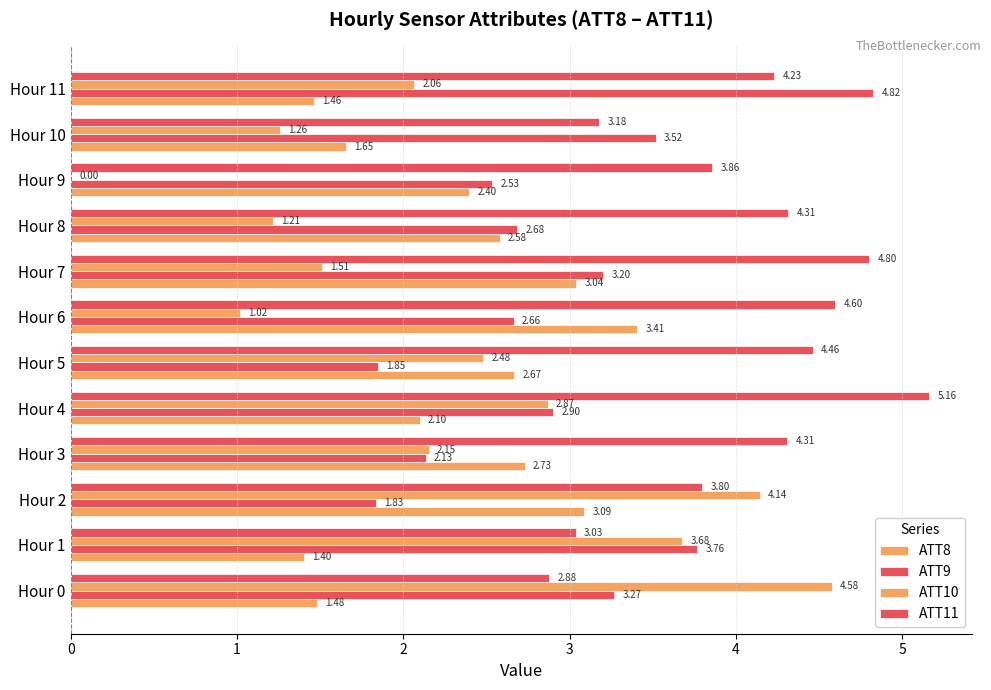

Reading right to left, extract all data points from this chart.

ATT8: 1.5	1.7	2.4	2.6	3.0	3.4	2.7	2.1	2.7	3.1	1.4	1.5
ATT9: 4.8	3.5	2.5	2.7	3.2	2.7	1.8	2.9	2.1	1.8	3.8	3.3
ATT10: 2.1	1.3	0.0	1.2	1.5	1.0	2.5	2.9	2.2	4.1	3.7	4.6
ATT11: 4.2	3.2	3.9	4.3	4.8	4.6	4.5	5.2	4.3	3.8	3.0	2.9